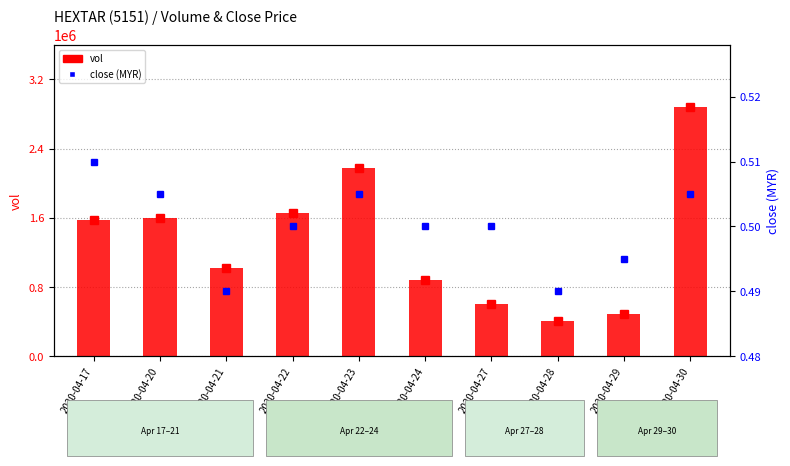

The value of close (MYR) at 2020-04-30 is 0.3. True or false?

False